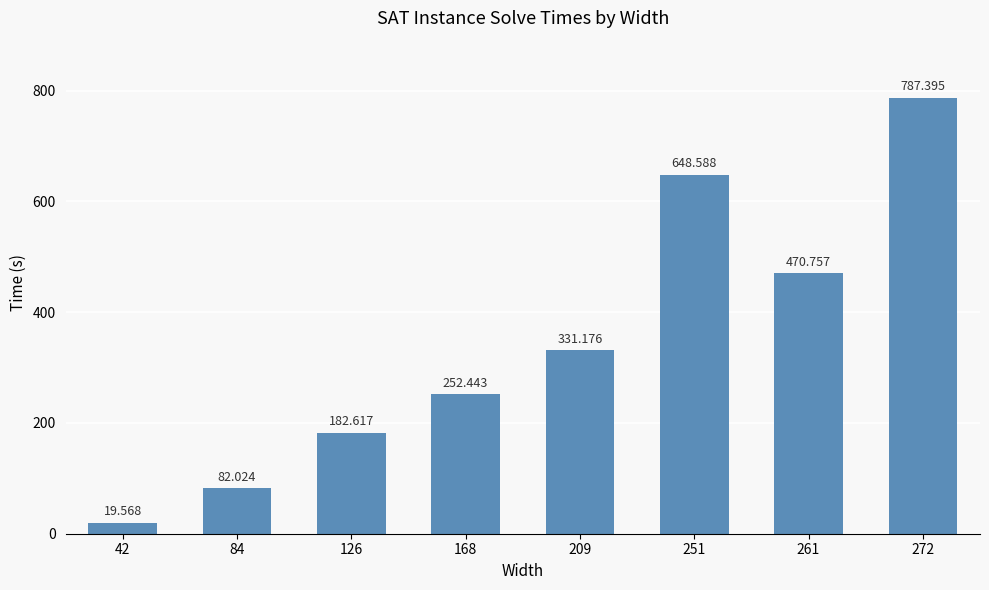

Read the value at 272.

787.4